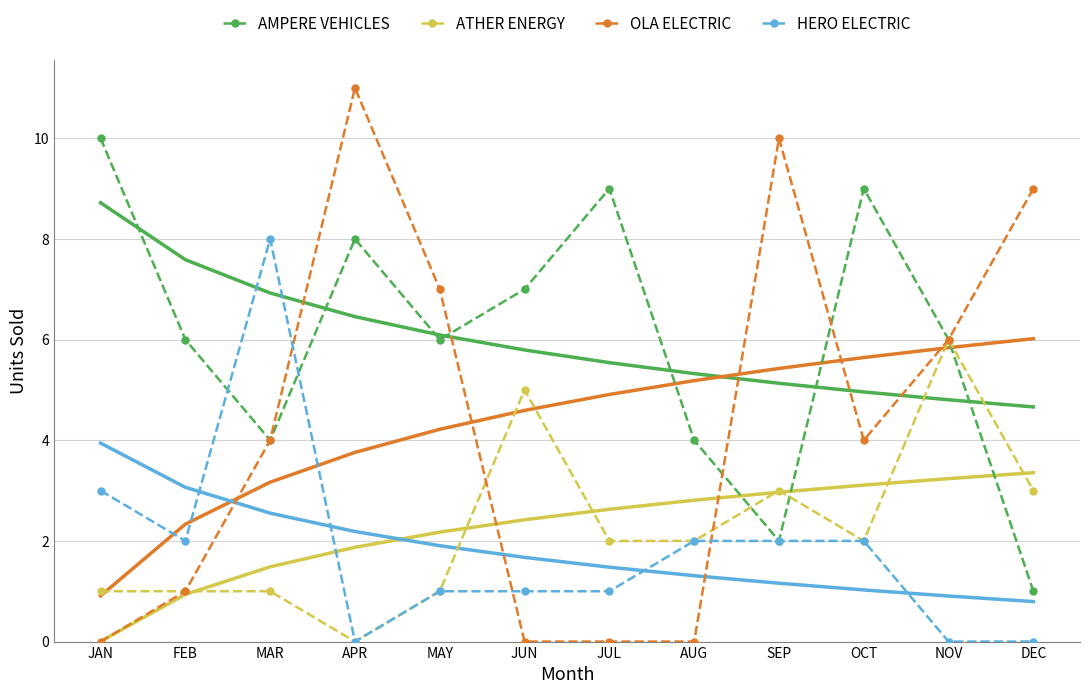

How many lines are shown in the chart?

4